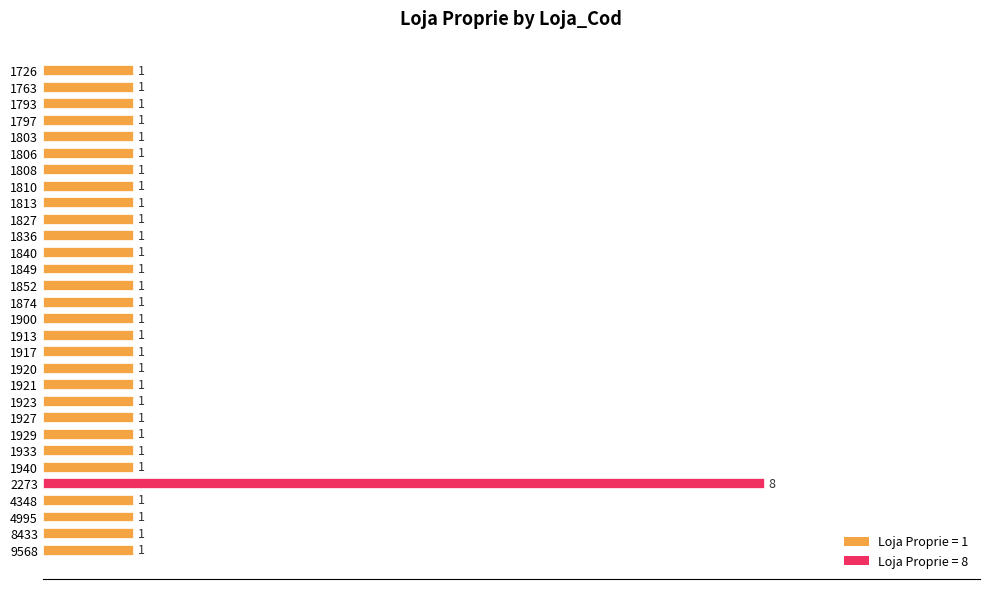

How many data points does each series have?

30